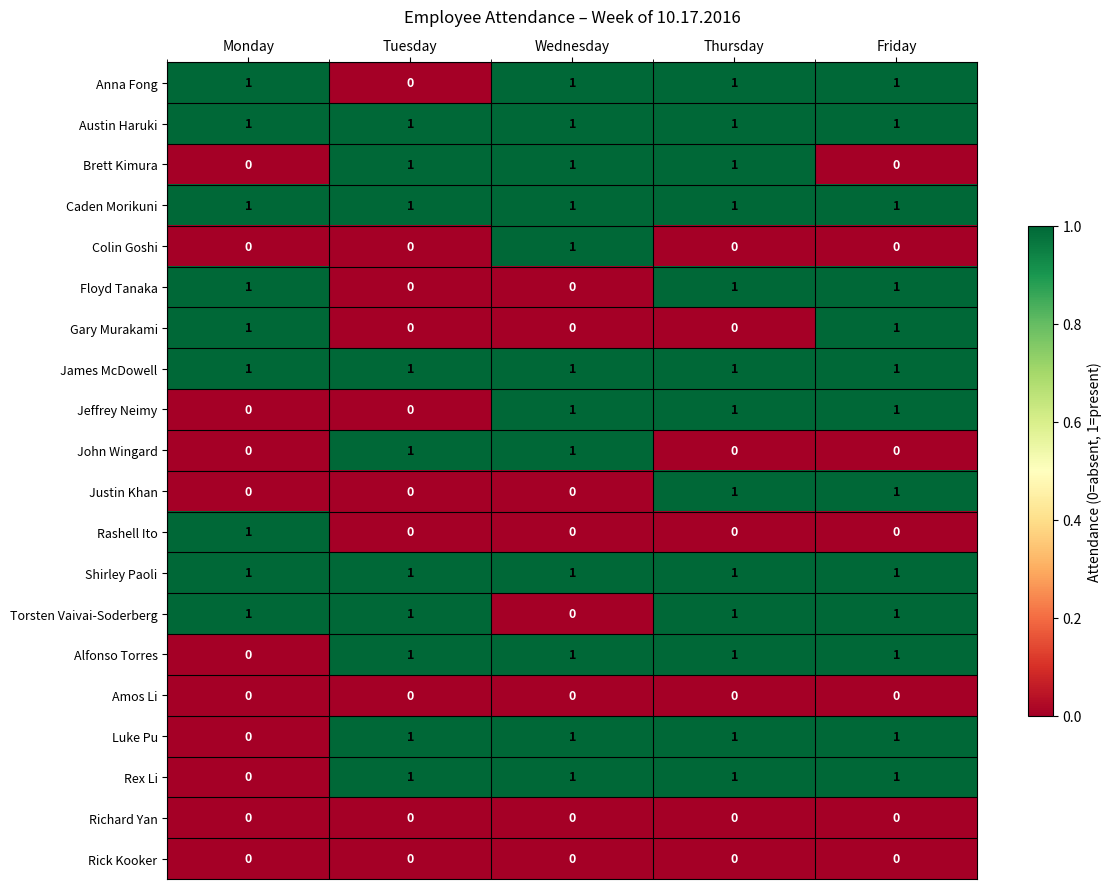

Is it true that Richard Yan equals 0 at Monday?

True